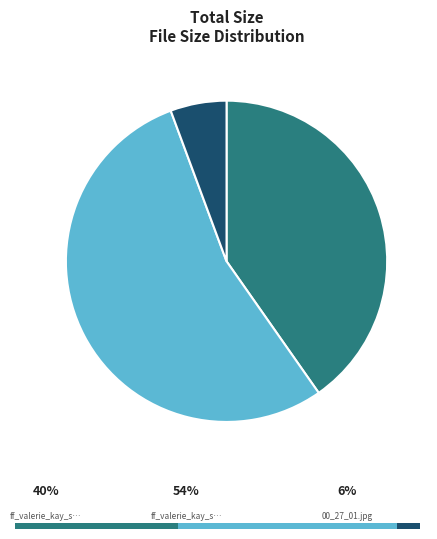

Which category accounts for the majority?

ff_valerie_kay_sd.wmv.jpg